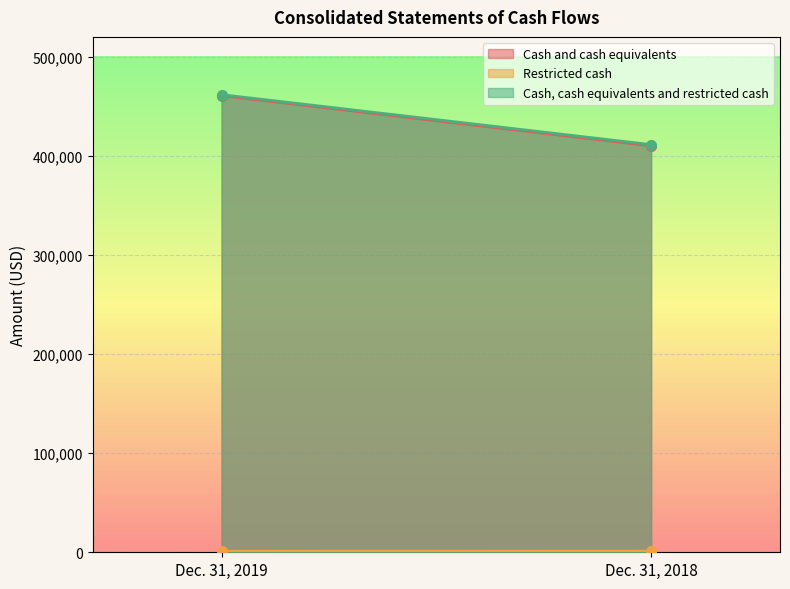

Is it true that Restricted cash equals 1000 at Dec. 31, 2019?

True